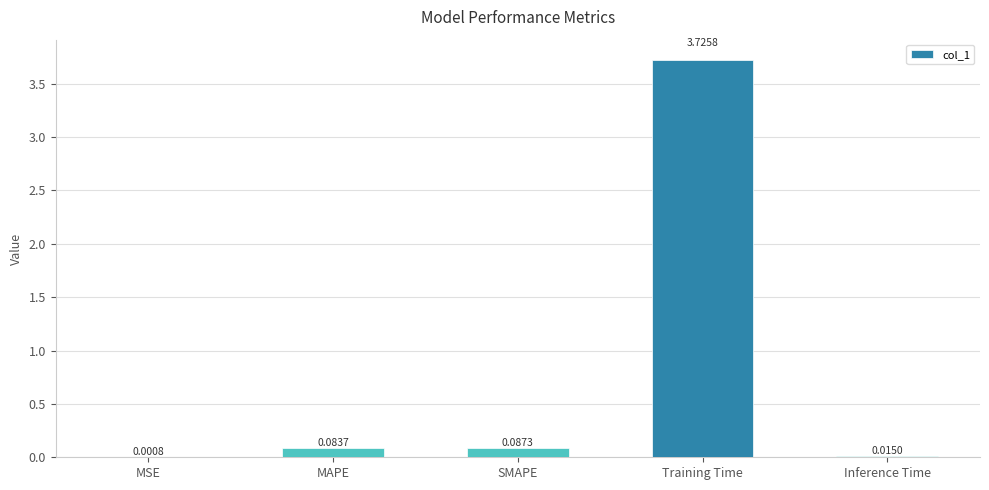

What is the sum of all values?

3.9